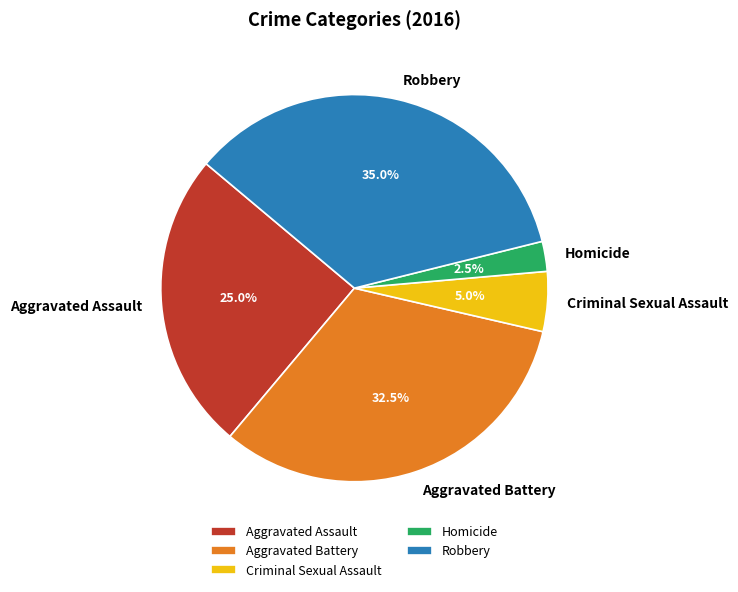

Does Robbery account for over 50% of the chart?

No